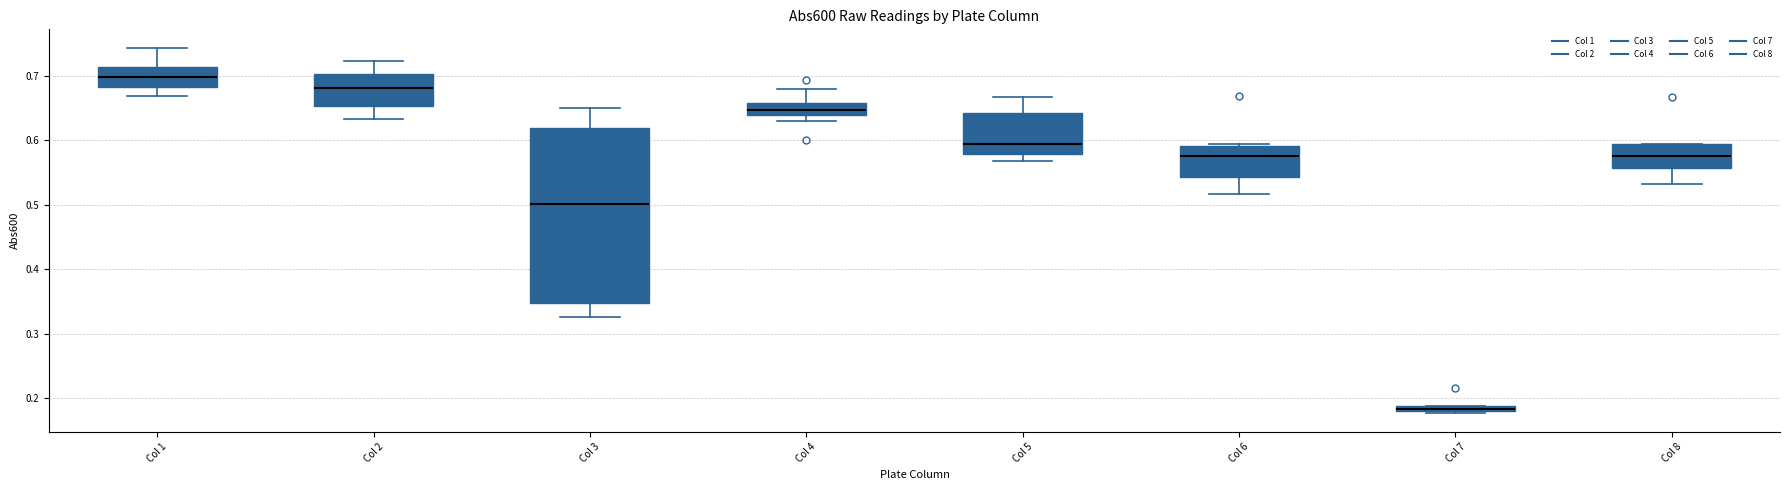

Where is the lower edge of the box for Col 1 on the y-axis? The values are not printed on the chart, so give them approximately, as read against the axis.

0.68